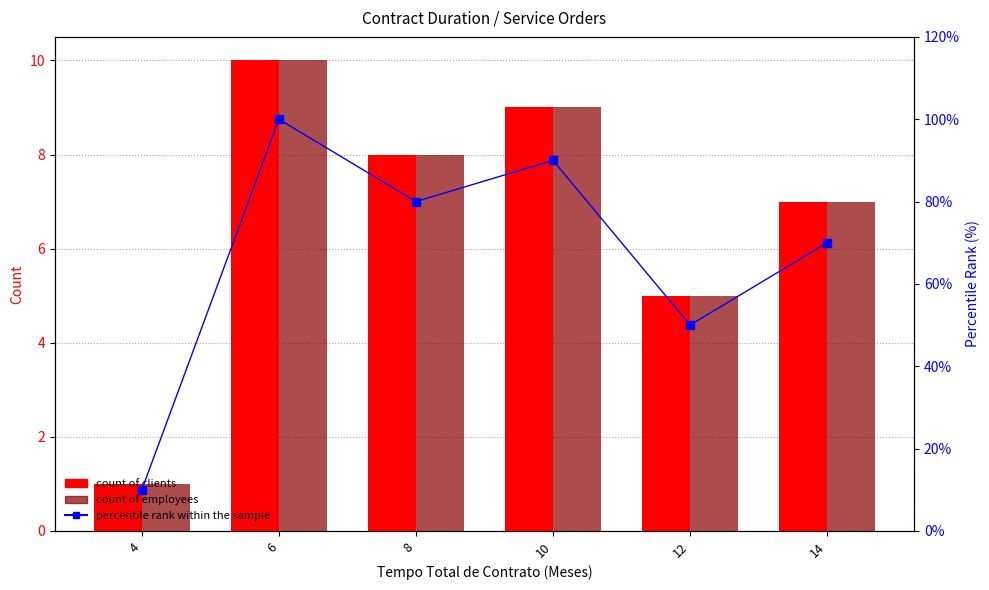

Which category has the lowest value in the Count of Clients series?

4